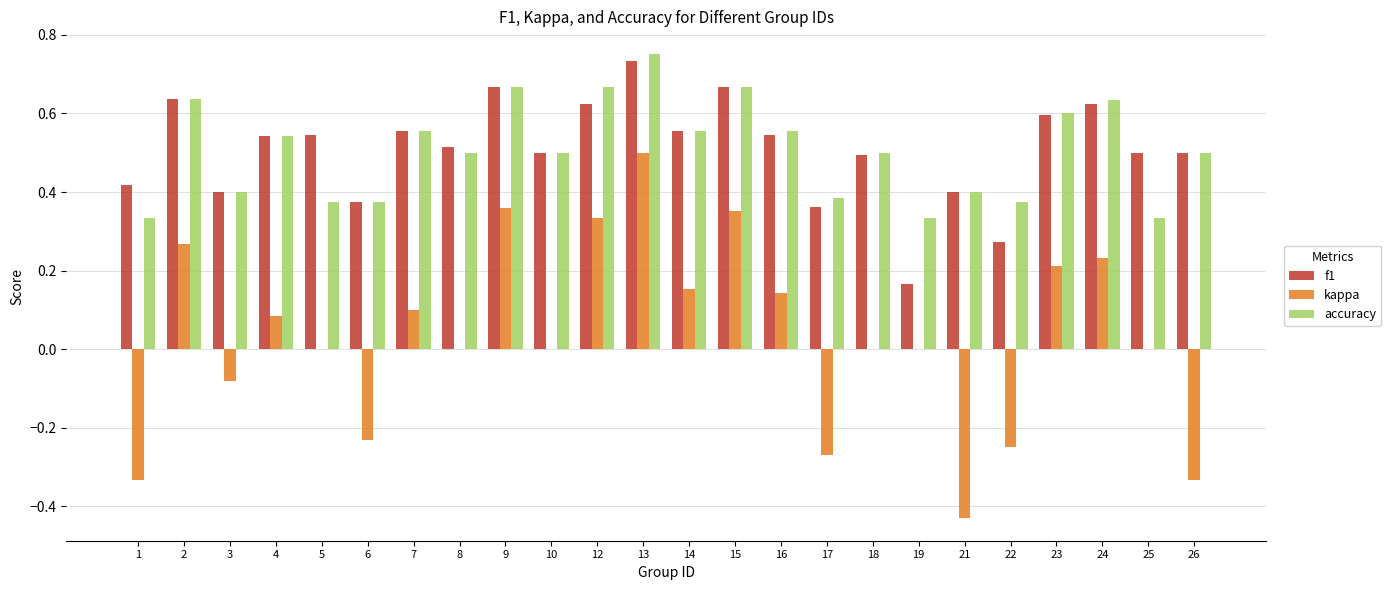

Which category has the highest value in the accuracy series?

13